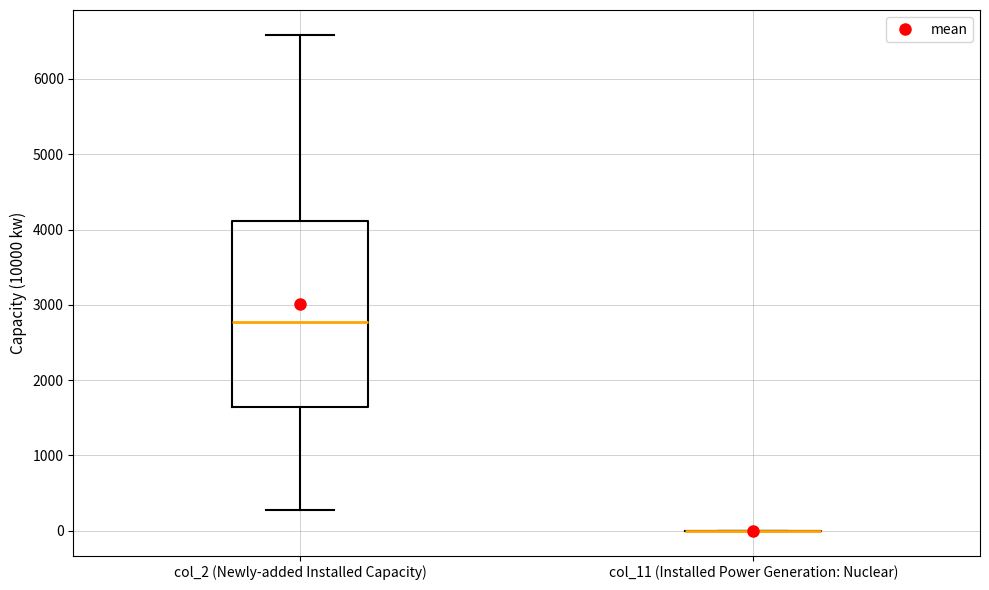

Reading left to right, transcribe this box plot: for each box, give where its median line is, the range the box spans, and where its two whiskers end, as read against the y-axis. The values are not printed on the chart, so give them approximately, as read against the axis.

col_2 (Newly-added Installed Capacity): median 2800, box 1600 to 4100, whiskers 300 to 6600
col_11 (Installed Power Generation: Nuclear): box collapsed to a line at 0, whiskers 0 to 0